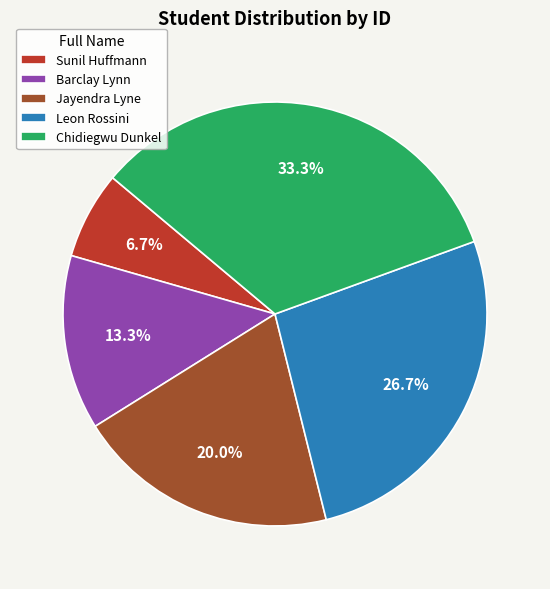

Rank the categories by value from highest to lowest.

Chidiegwu Dunkel, Leon Rossini, Jayendra Lyne, Barclay Lynn, Sunil Huffmann